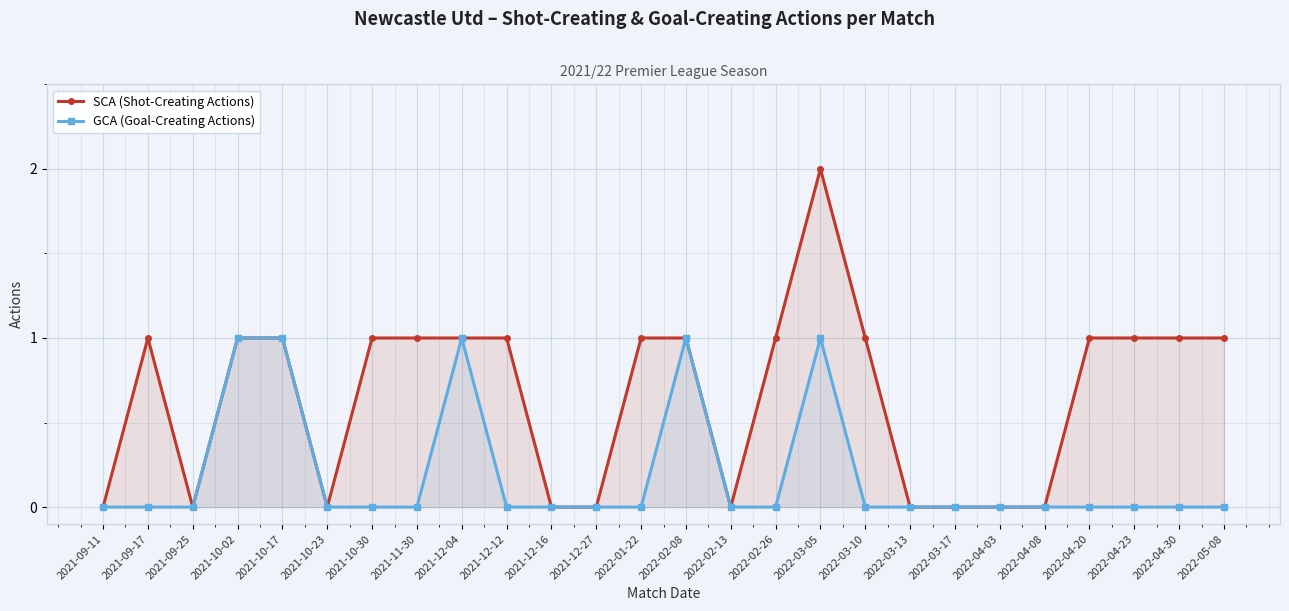

True or false: SCA (Shot-Creating Actions) and GCA (Goal-Creating Actions) cross at least once.

False